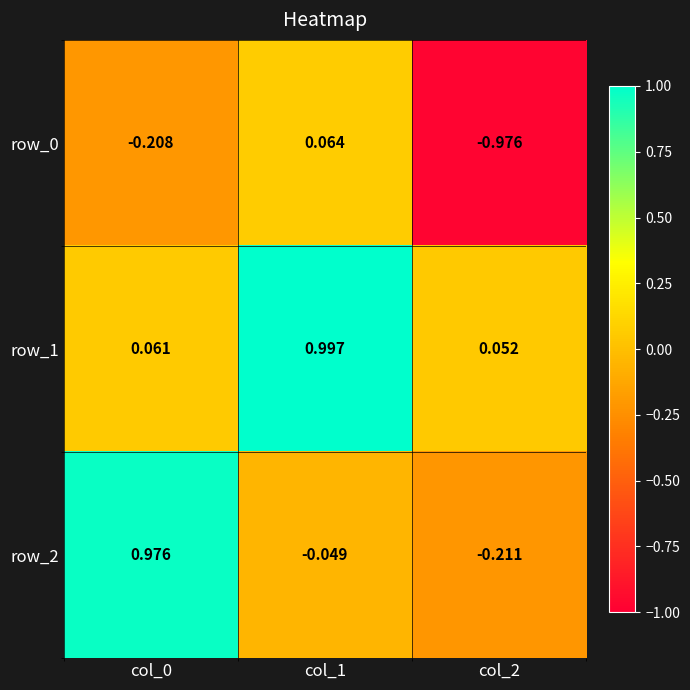

Which series has the largest total across all categories?

row_1